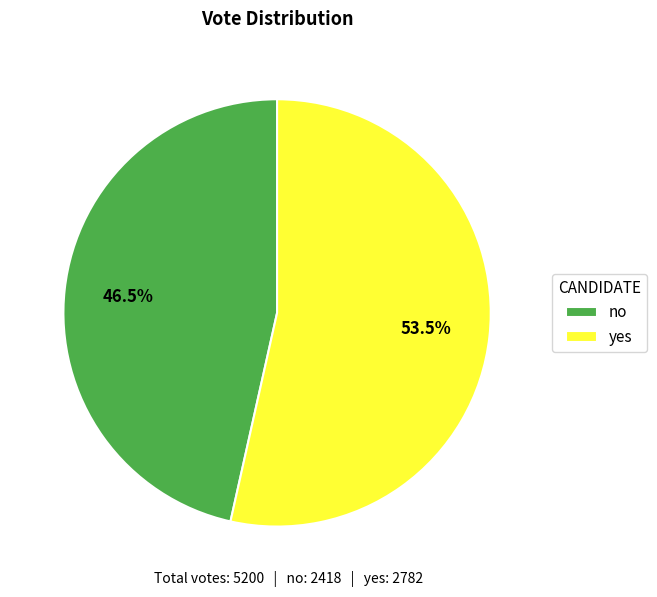

What is the majority slice?

yes